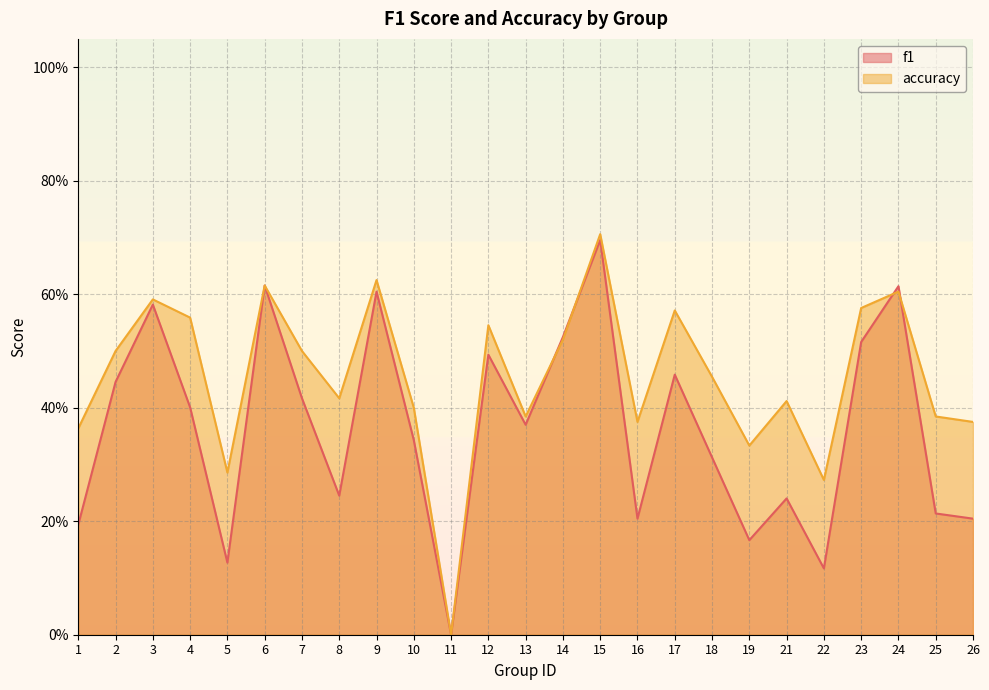

At which category does f1 reach its first local valley?

5